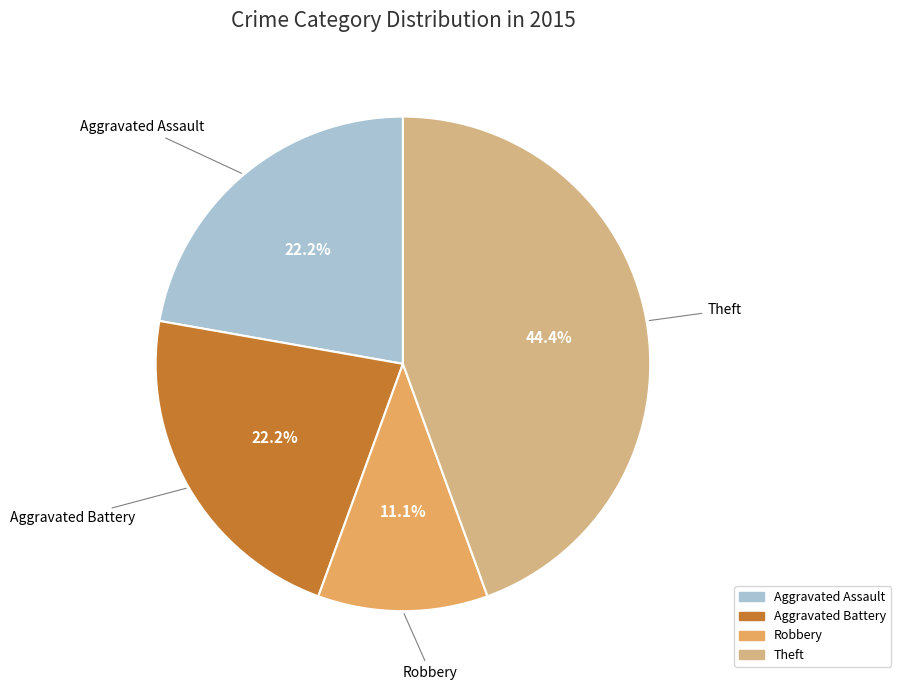

Is it true that Robbery is 23% of the pie?

False